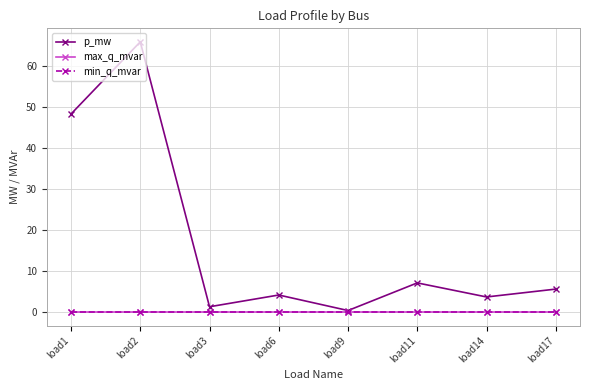

Is this an area chart (filled region under the line)?

No